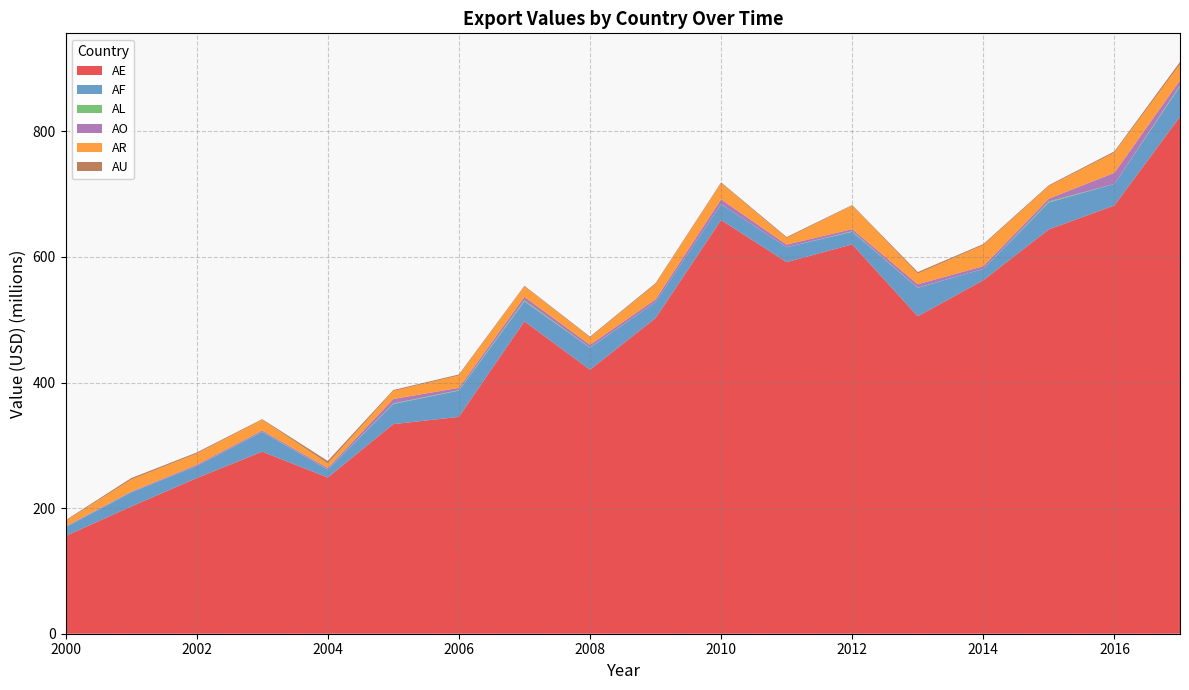

Reading left to right, what are all the values shown in this chart?

AE: 2000=155496173.4	2001=202444735.7	2002=247797632.4	2003=289833330.6	2004=248717689.9	2005=333735398.6	2006=345294688.4	2007=497425432.8	2008=420344663.2	2009=502517735.5	2010=658707352.7	2011=591668793.4	2012=619978401.9	2013=505419387.2	2014=562821821.0	2015=643834537.8	2016=681932761.7	2017=823420001.2
AF: 2000=14123858.6	2001=22688162.6	2002=19109945.5	2003=31589829.3	2004=12593790.9	2005=32113569.8	2006=41853116.8	2007=31698542.2	2008=35195612.7	2009=25530495.2	2010=25319592.0	2011=23776113.1	2012=20107112.0	2013=45375267.0	2014=18124538.7	2015=42908367.3	2016=34323951.2	2017=48405232.6
AL: 2000=268978.6	2001=159109.7	2002=16387.8	2003=251360.5	2004=225689.3	2005=939738.8	2006=721372.6	2007=1731850.9	2008=428154.7	2009=16252.1	2010=98817.5	2011=94661.3	2012=856874.5	2013=274813.3	2014=7866.0	2015=1603660.6	2016=21159.4	2017=1520640.5
AO: 2000=1091091.2	2001=909672.1	2002=1929747.5	2003=1938213.8	2004=2297769.8	2005=6983569.2	2006=3623646.6	2007=5562389.9	2008=4088007.9	2009=4254023.7	2010=7572296.3	2011=4055462.8	2012=3350299.8	2013=5407122.4	2014=4286670.9	2015=4513495.1	2016=17636175.0	2017=7854544.7
AR: 2000=8529027.9	2001=19198861.6	2002=17929249.5	2003=17089033.4	2004=7371754.9	2005=12737448.8	2006=19672475.5	2007=16512602.1	2008=11714618.8	2009=24370384.3	2010=25852810.5	2011=10376556.5	2012=37421184.7	2013=17073120.9	2014=33622608.8	2015=19868499.9	2016=32333518.8	2017=25595222.4
AU: 2000=1200096.3	2001=2330224.7	2002=1740382.6	2003=1008308.1	2004=3886167.8	2005=1579106.8	2006=1646905.0	2007=1089768.3	2008=1315668.7	2009=1540182.1	2010=1224289.4	2011=1631475.7	2012=945097.3	2013=2357587.0	2014=1667004.7	2015=1506192.0	2016=1913450.6	2017=3722641.6